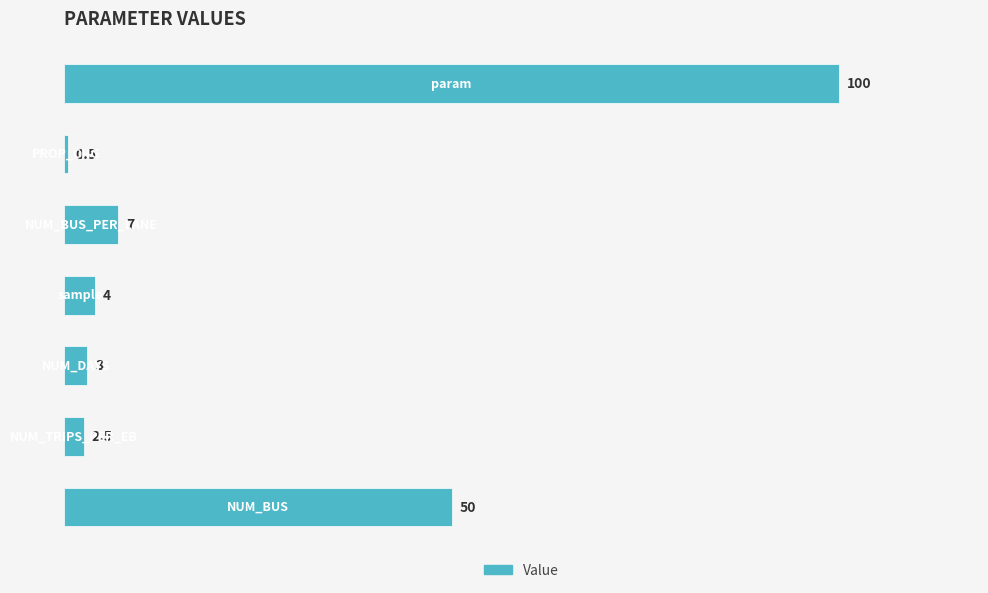

Reading bottom to top, extract all data points from this chart.

50.0	2.5	3.0	4.0	7.0	0.5	100.0